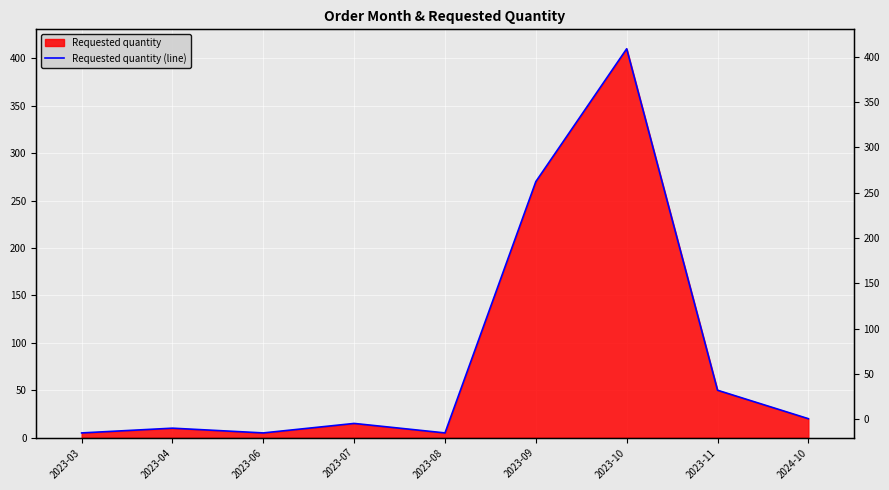

At which label does the data first exceed 15?

2023-09